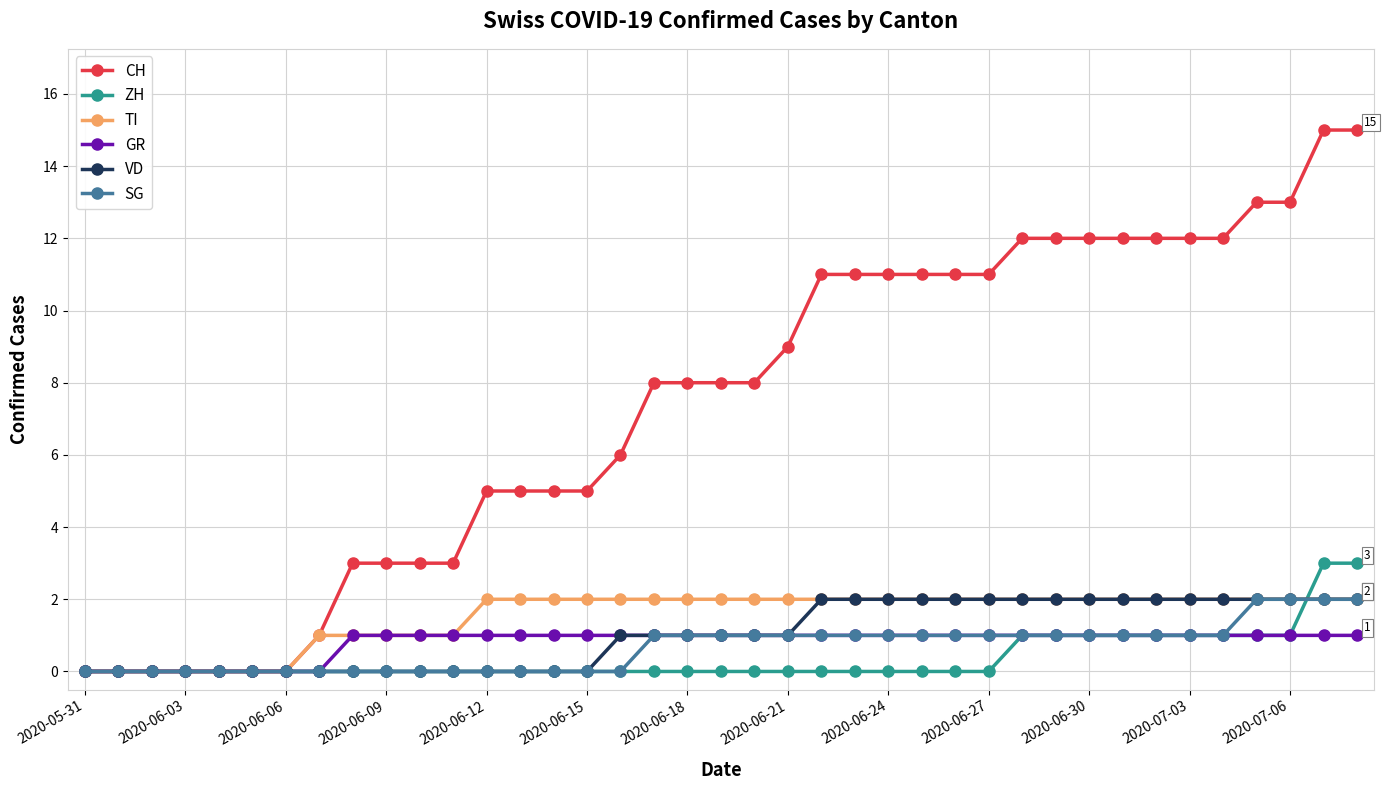

Which series has the largest total across all categories?

CH